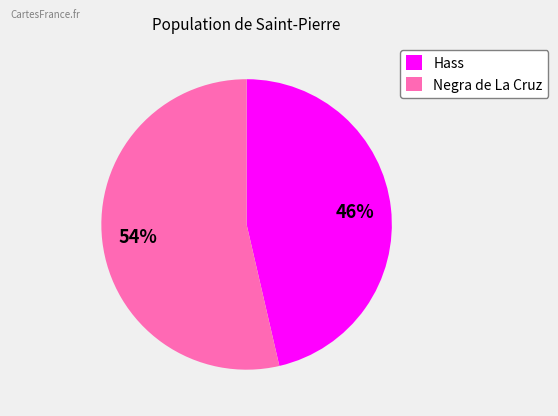

To the nearest percent, what portion does Hass represent?

46%